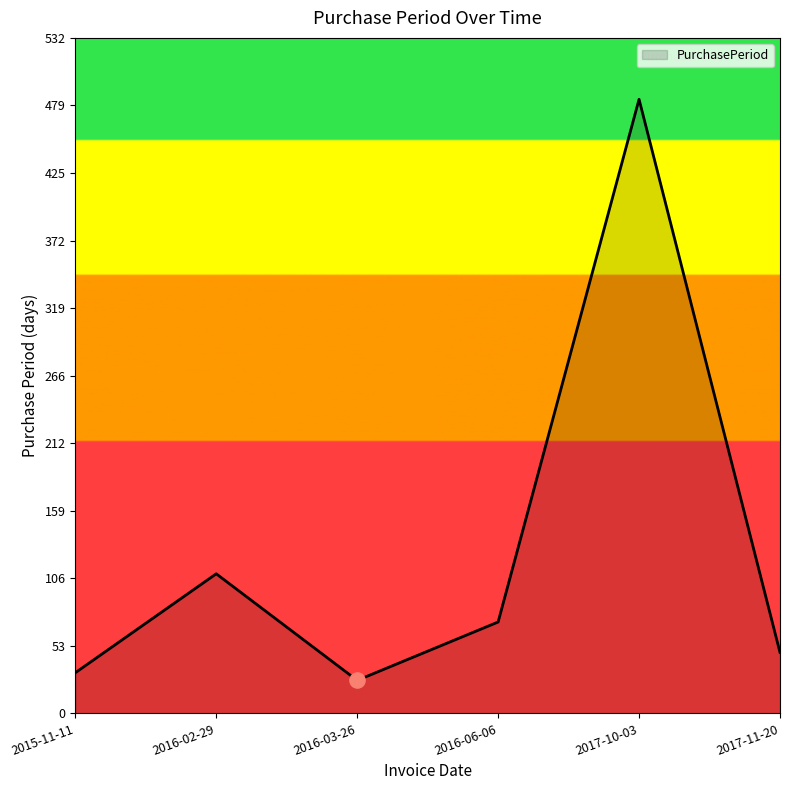

Approximately how many times larger is the value at 2016-06-06 compared to 2017-10-03?

0.1